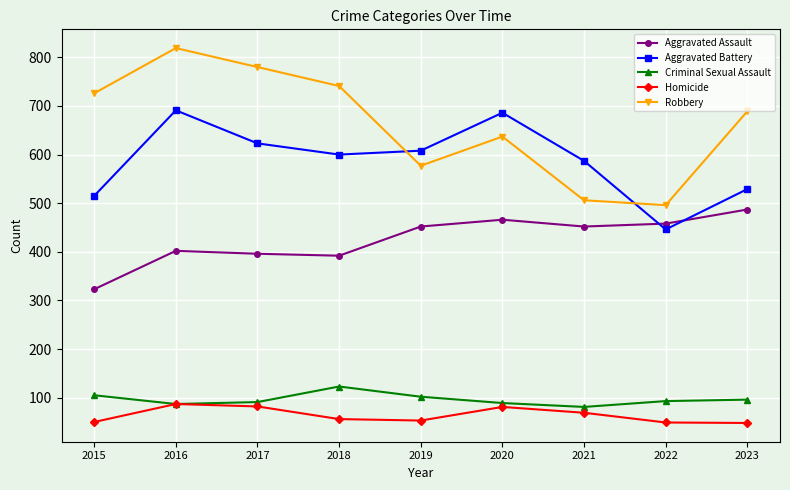

What is the difference between the Homicide values at 2016 and 2015?

37